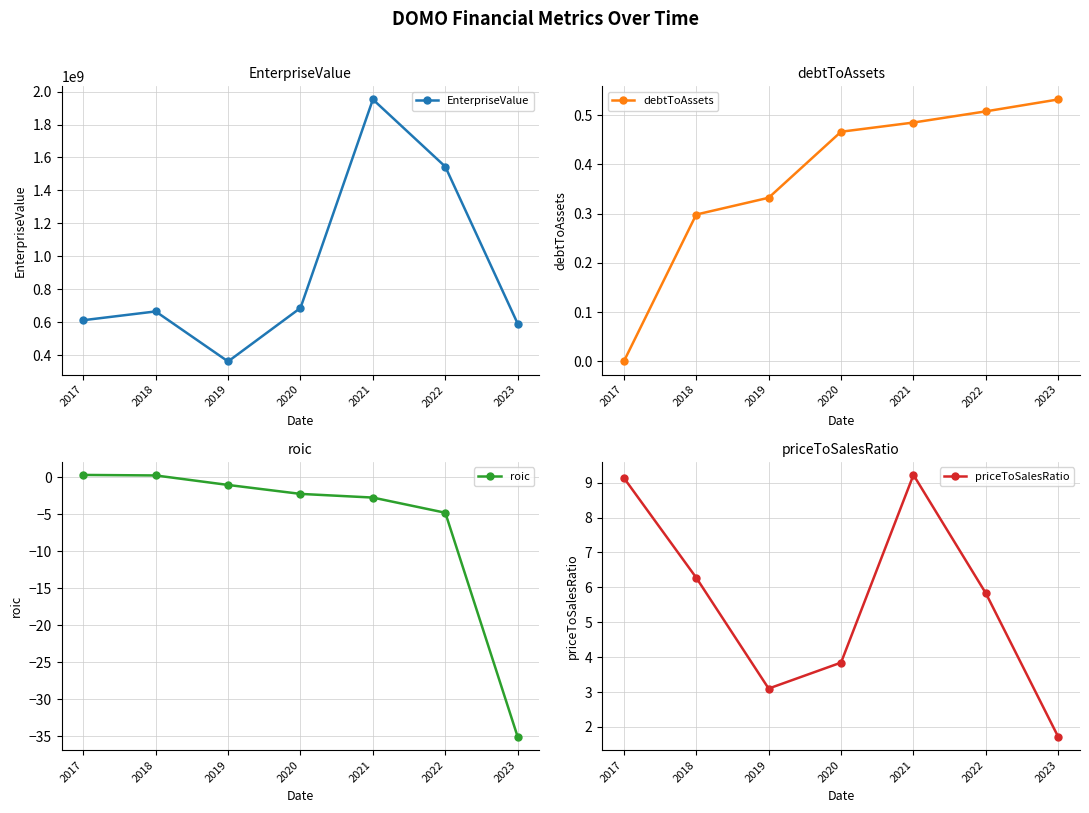

The priceToSalesRatio series shows 9.2 at 2021. True or false?

True